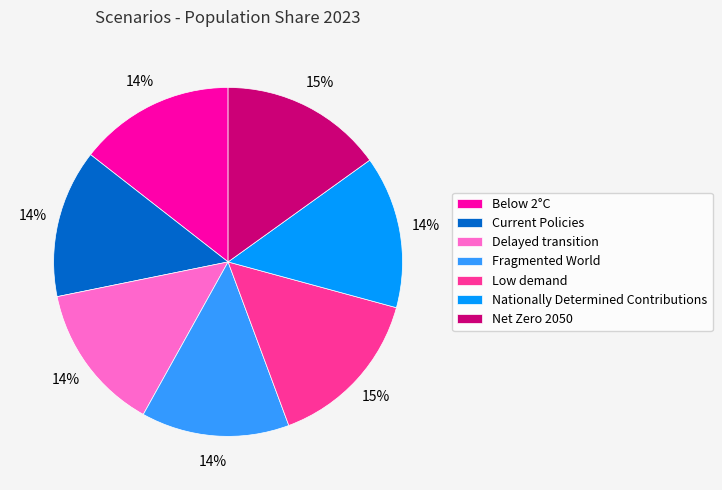

The Low demand slice represents 4% of the pie. True or false?

False